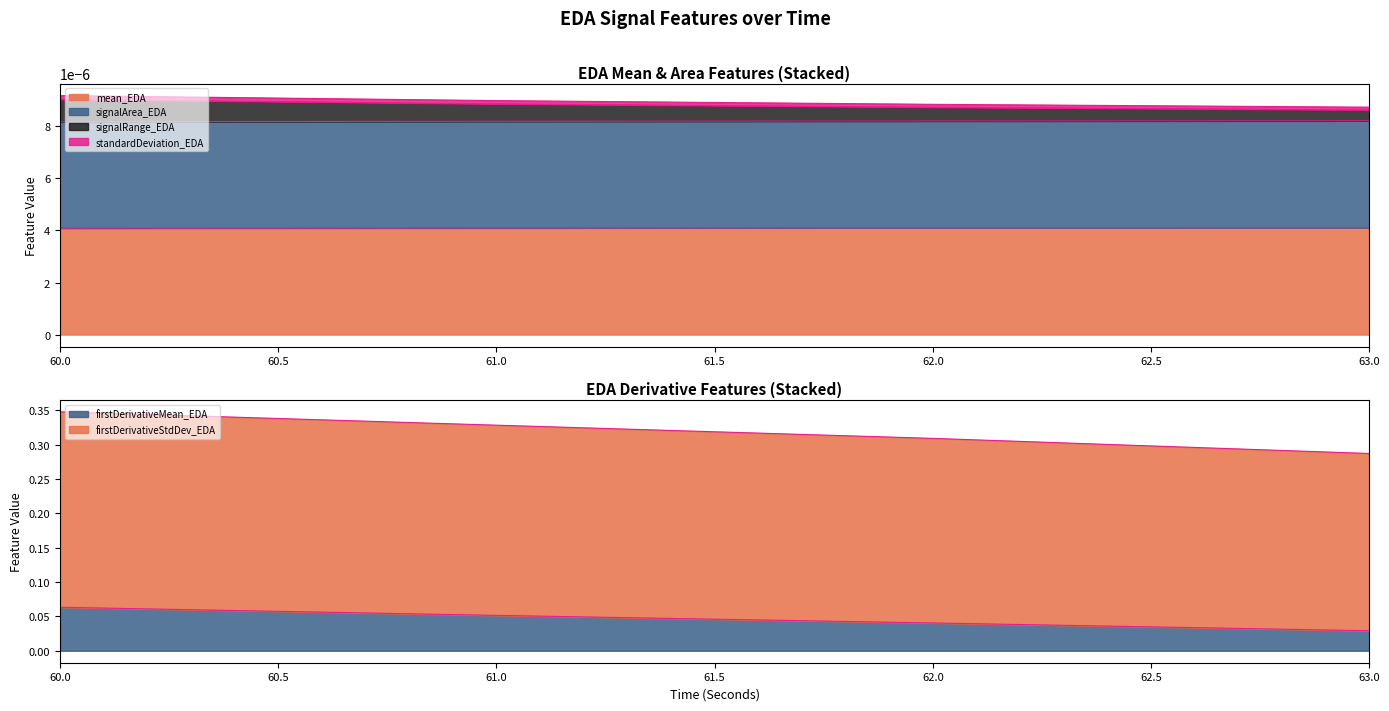

Which series has the widest spread of values?

signalRange_EDA